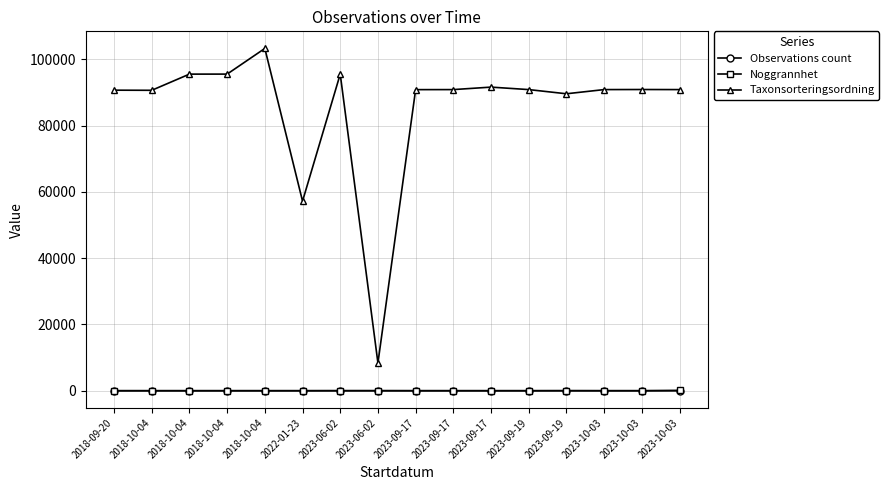

Reading left to right, transcribe all the data shown in this chart.

Observations count: 2018-09-20=1	2018-10-04=1	2018-10-04=1	2018-10-04=1	2018-10-04=1	2022-01-23=1	2023-06-02=1	2023-06-02=1	2023-09-17=2	2023-09-17=1	2023-09-17=1	2023-09-19=1	2023-09-19=1	2023-10-03=1	2023-10-03=1	2023-10-03=1
Noggrannhet: 2018-09-20=10	2018-10-04=10	2018-10-04=10	2018-10-04=10	2018-10-04=10	2022-01-23=10	2023-06-02=25	2023-06-02=25	2023-09-17=10	2023-09-17=10	2023-09-17=10	2023-09-19=10	2023-09-19=25	2023-10-03=10	2023-10-03=10	2023-10-03=100
Taxonsorteringsordning: 2018-09-20=90676	2018-10-04=90638	2018-10-04=95519	2018-10-04=95525	2018-10-04=103265	2022-01-23=57193	2023-06-02=95522	2023-06-02=8377	2023-09-17=90838	2023-09-17=90853	2023-09-17=91599	2023-09-19=90853	2023-09-19=89592	2023-10-03=90853	2023-10-03=90876	2023-10-03=90853